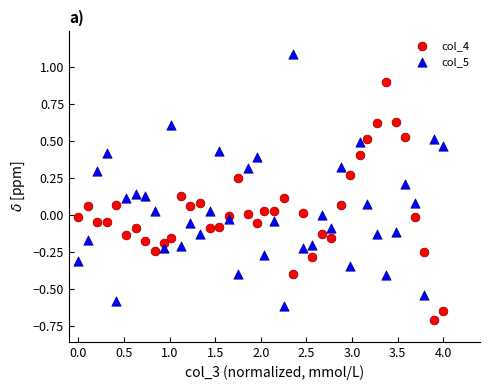

What is the X range (max minus min) for the scatter plot?

4.0